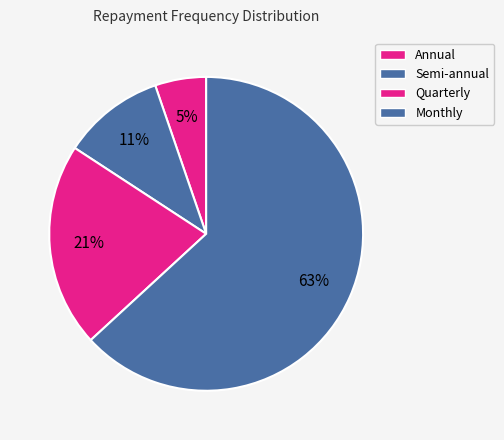

Between Monthly and Annual, which is larger?

Monthly